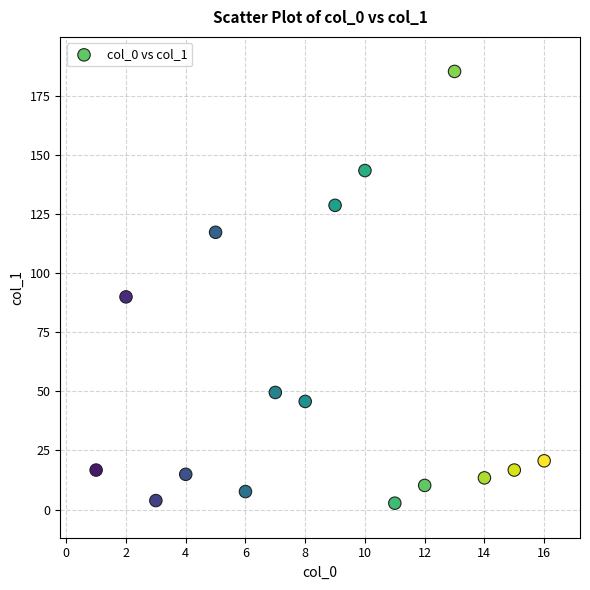

What is the range of X values (max minus min)?

15.0